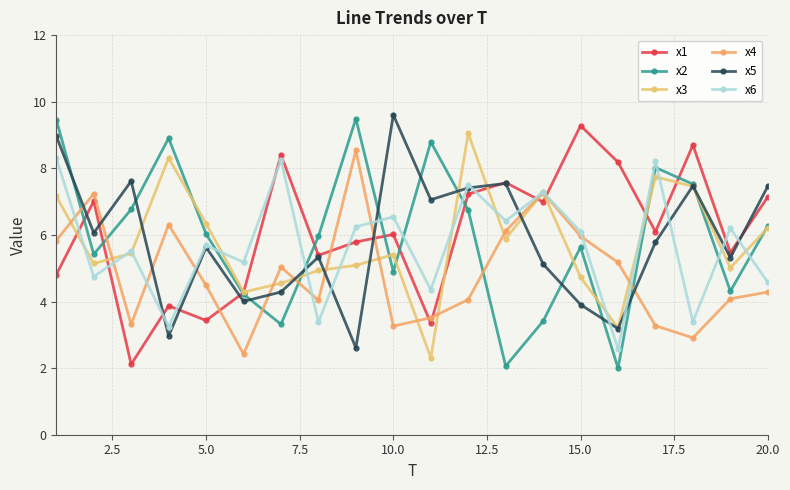

At which category does the chart reach its peak across all series?

10.0